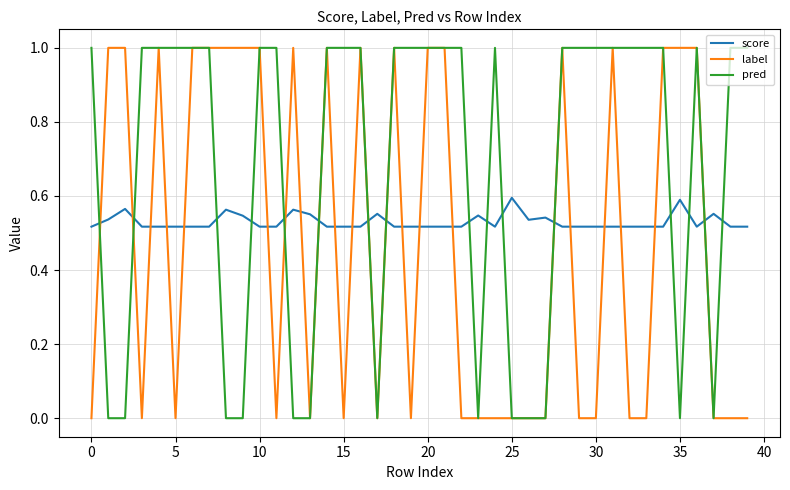

How many times do score and label cross each other?

22